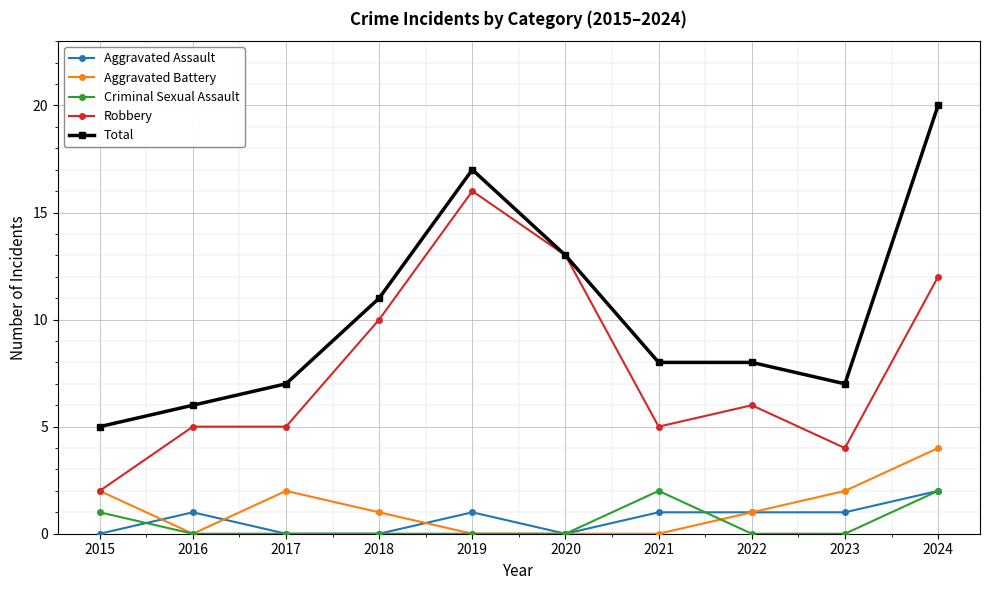

True or false: Aggravated Assault and Robbery intersect in this chart.

False